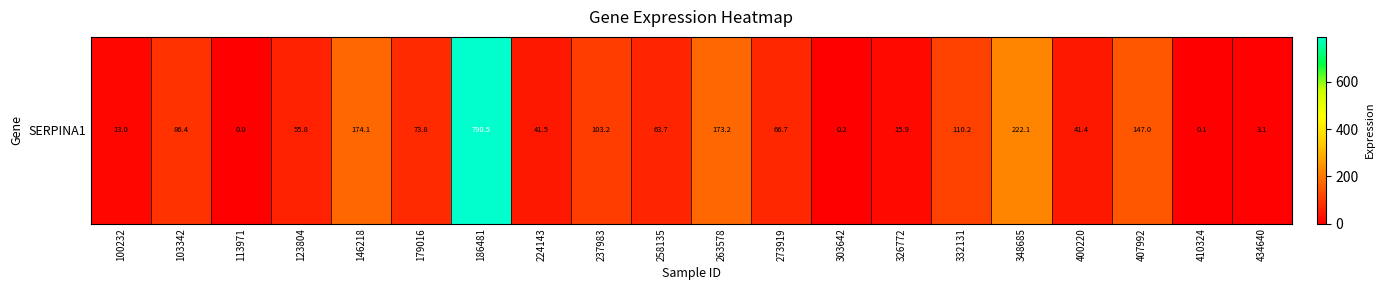

What is the greatest value displayed?

790.5